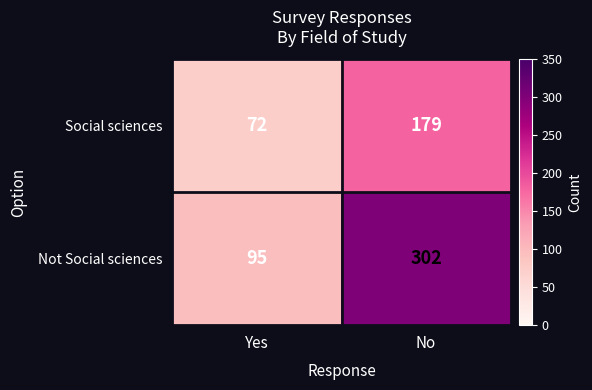

Reading left to right, list all the values displayed in this chart.

Social sciences: Yes=72	No=179
Not Social sciences: Yes=95	No=302